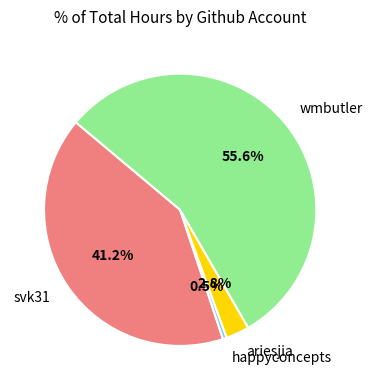

Does any single category account for the majority?

Yes